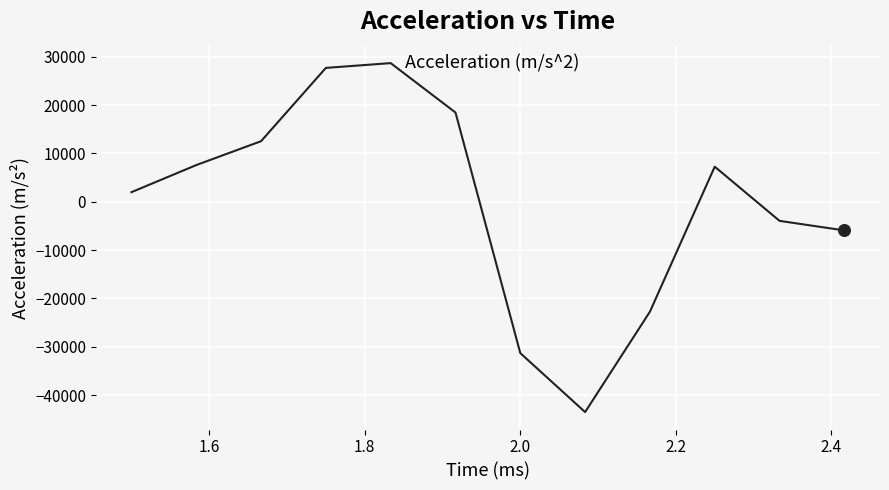

What is the maximum value shown in the chart?

28681.5